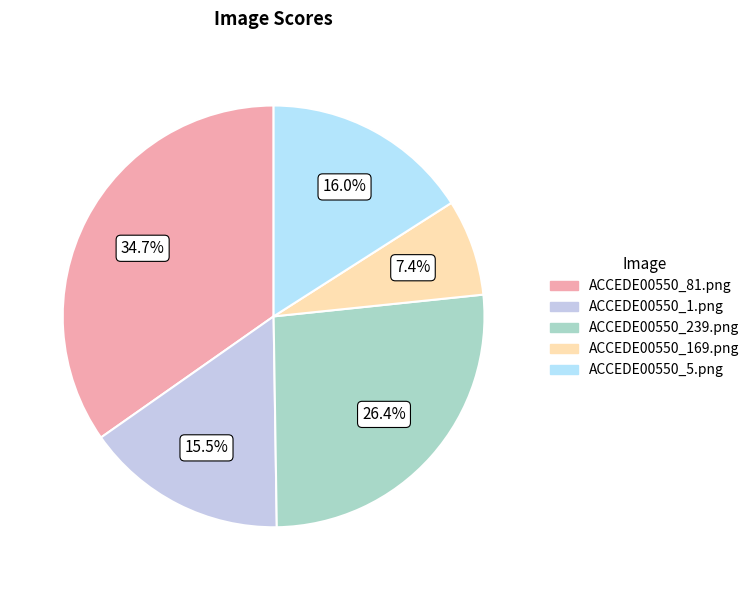

Is there a majority slice in this chart?

No